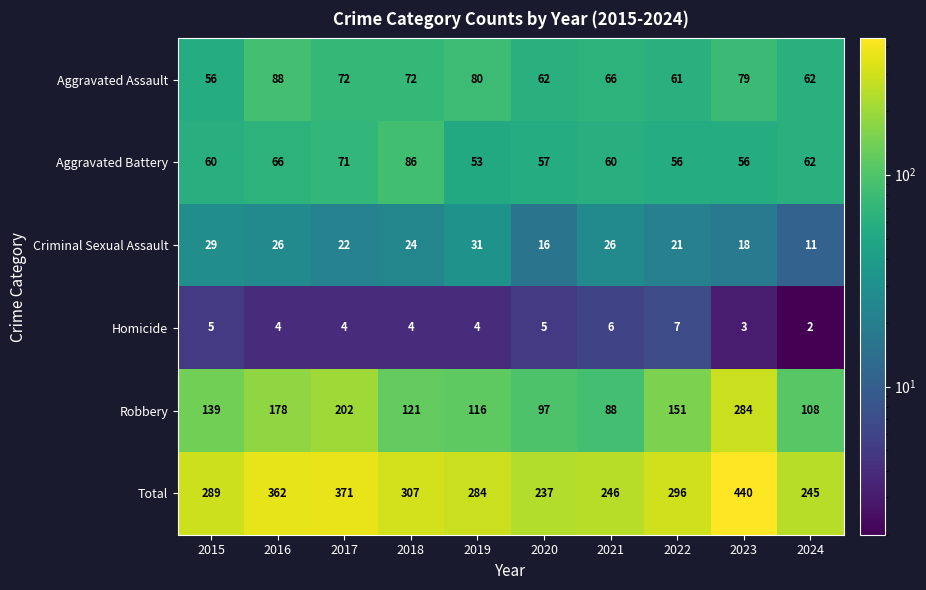

What is the total value across all series at 2021?

492